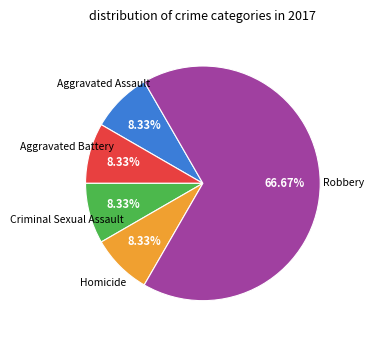

Is there a majority slice in this chart?

Yes